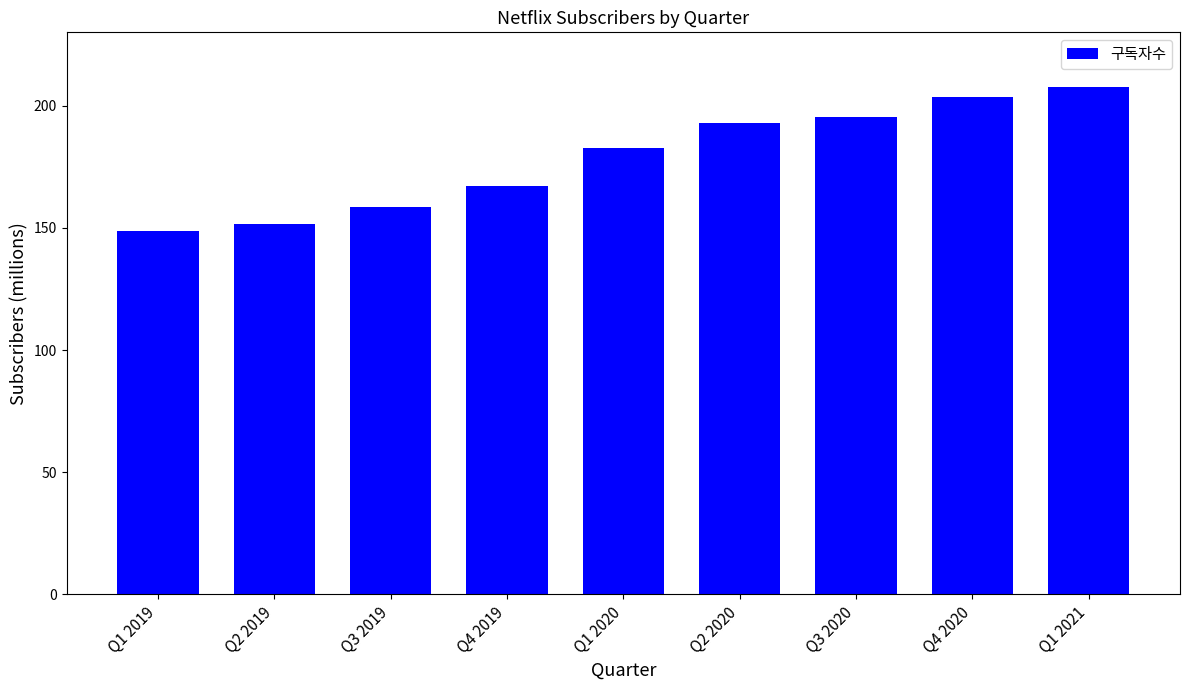

How many series are shown in this chart?

1